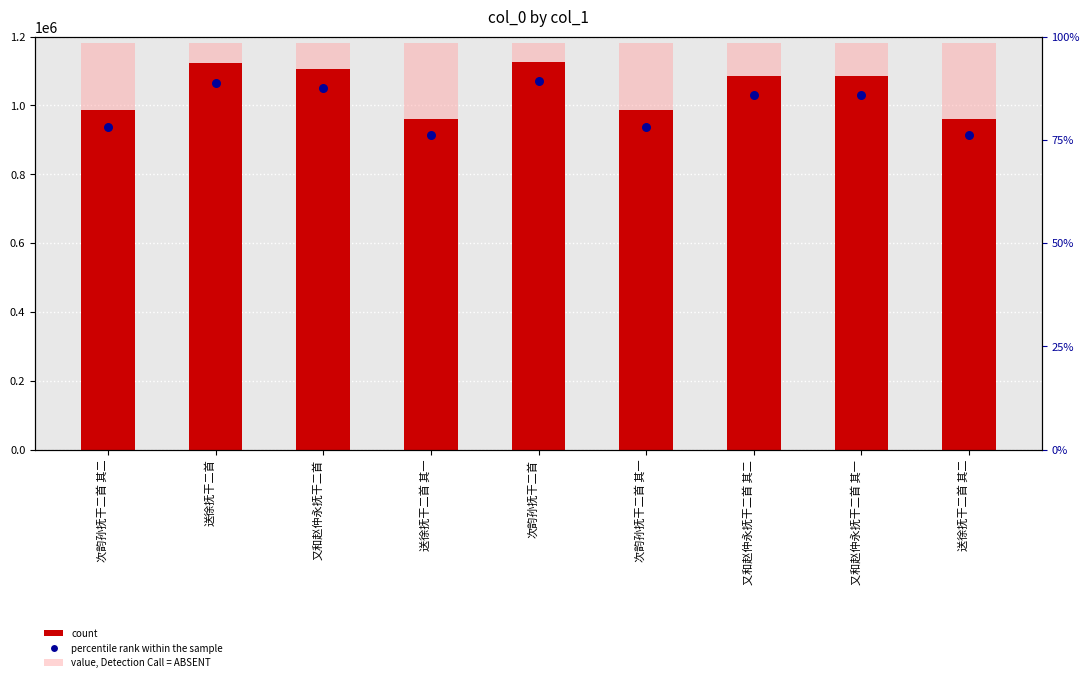

Which has a higher value, 又和赵仲永抚干二首 其二 or 送徐抚干二首 其二?

又和赵仲永抚干二首 其二